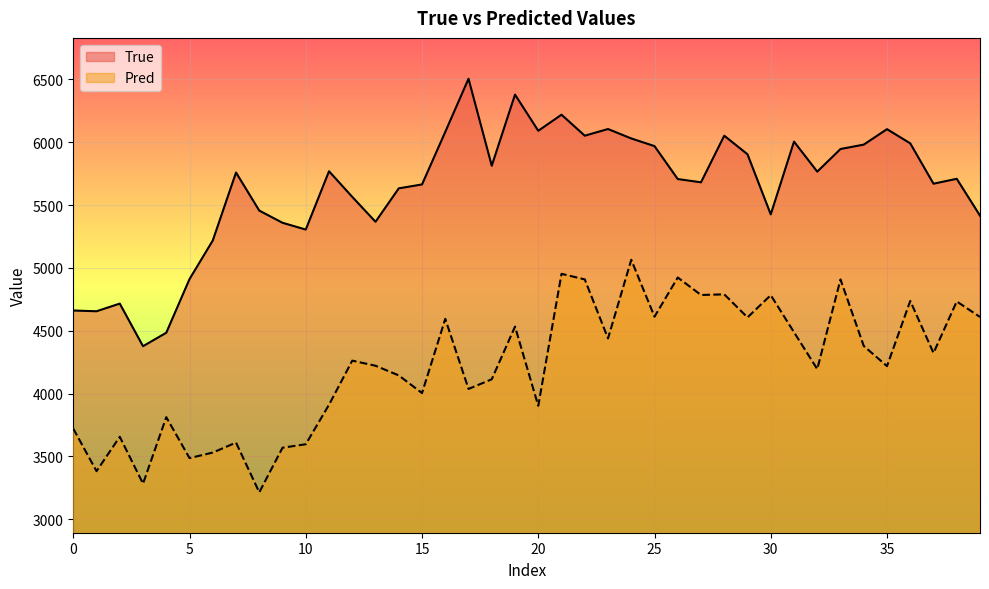

What is the minimum value shown in the chart?

3214.4